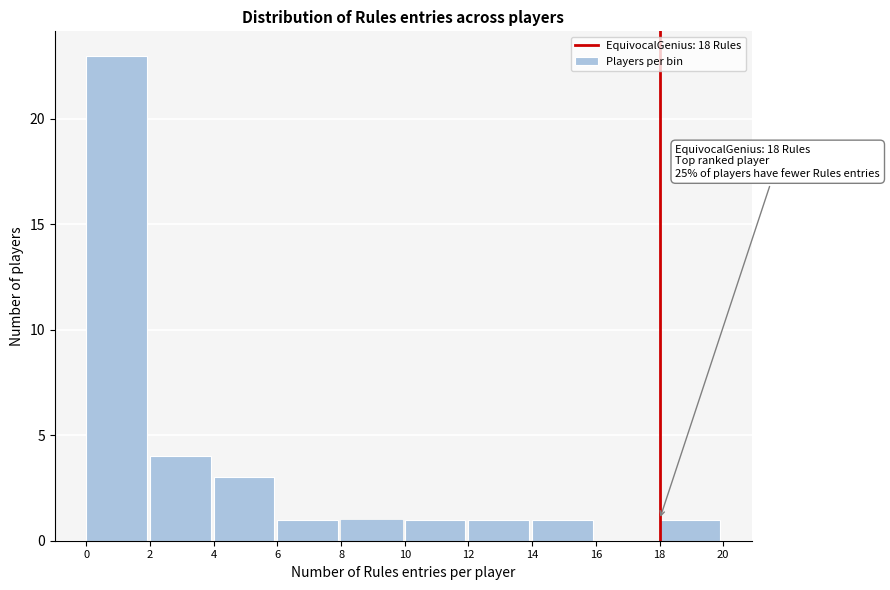

Over which range of the x-axis is the bar tallest?

0 to 2